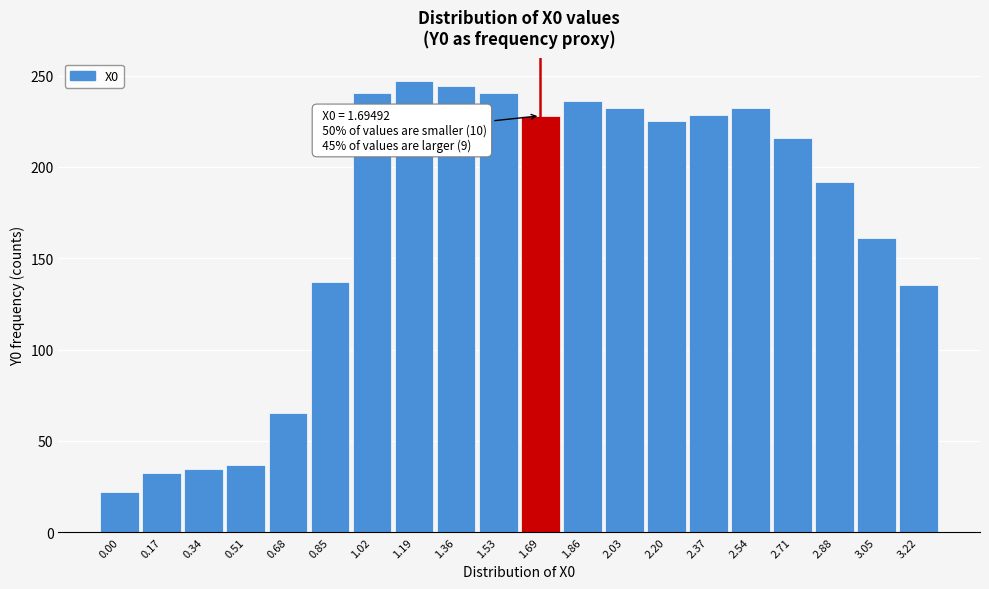

Which has a higher value, 2.37 or 1.86?

1.86